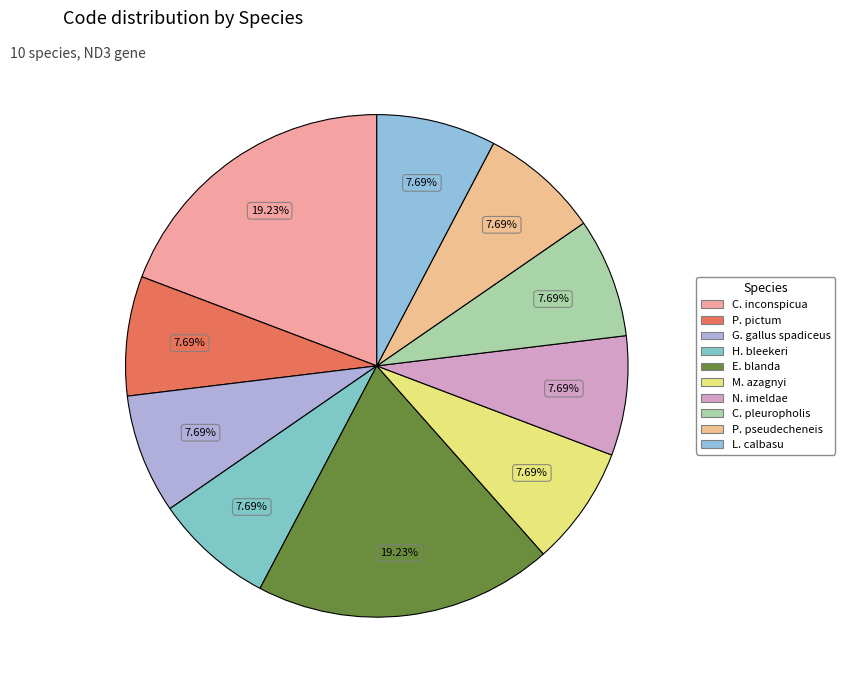

Count the number of slices in the pie.

10